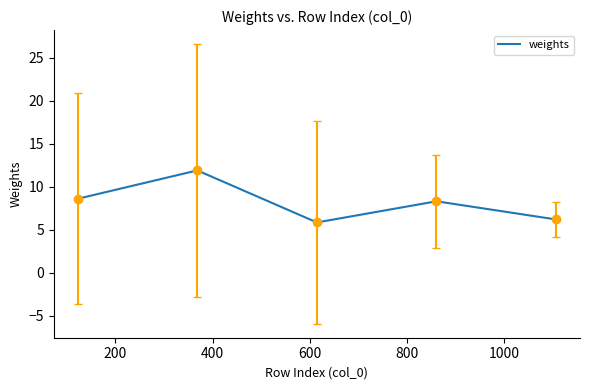

True or false: there are more than 1 points higher than both neighbors.

True